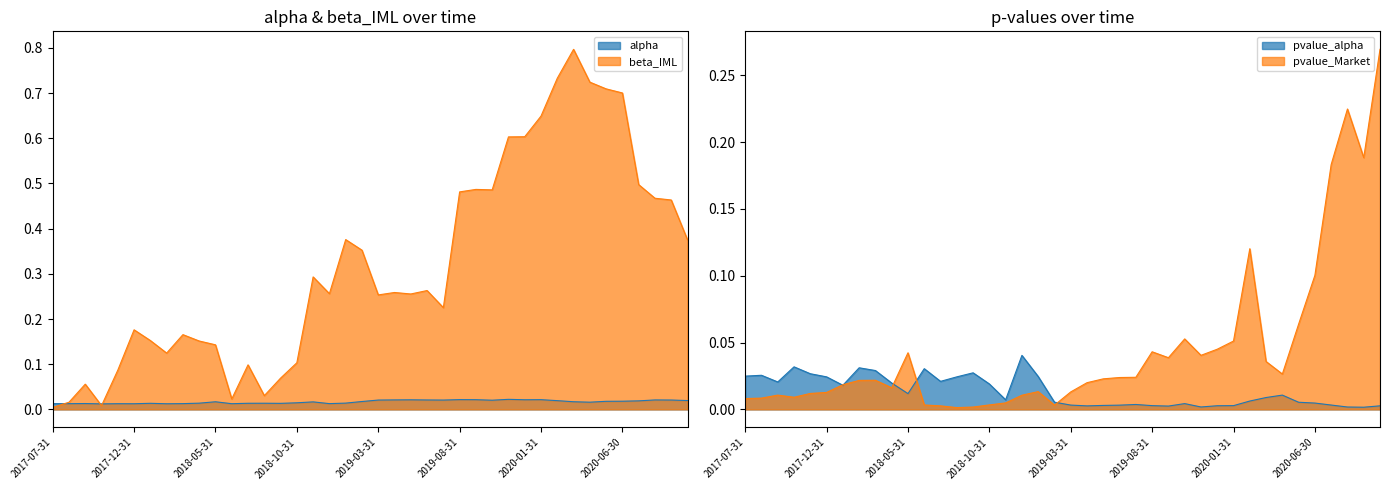

What position from the left is 2019-10-31?

28